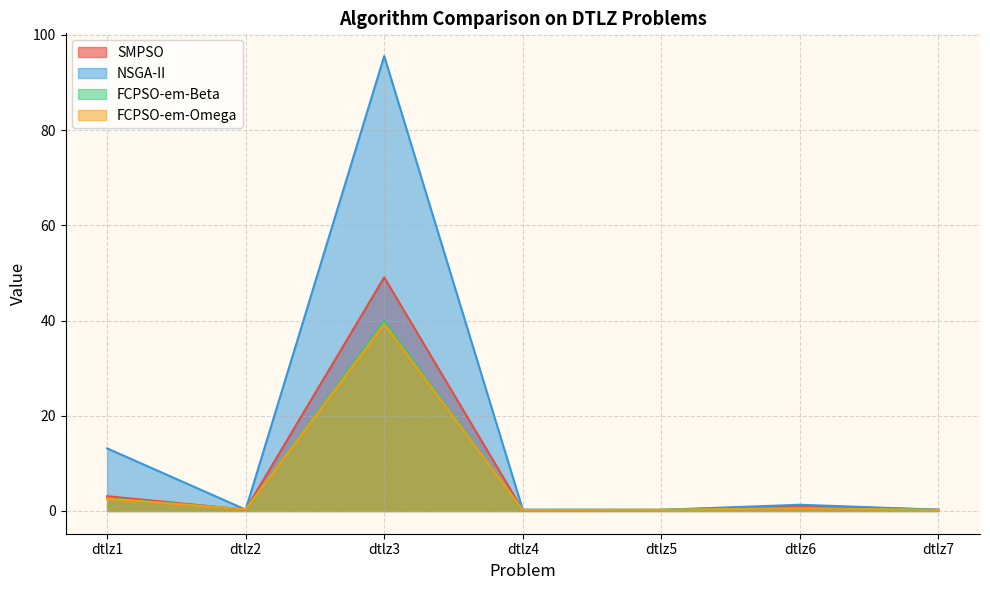

After their last crossing, which series has the higher values: NSGA-II or SMPSO?

NSGA-II